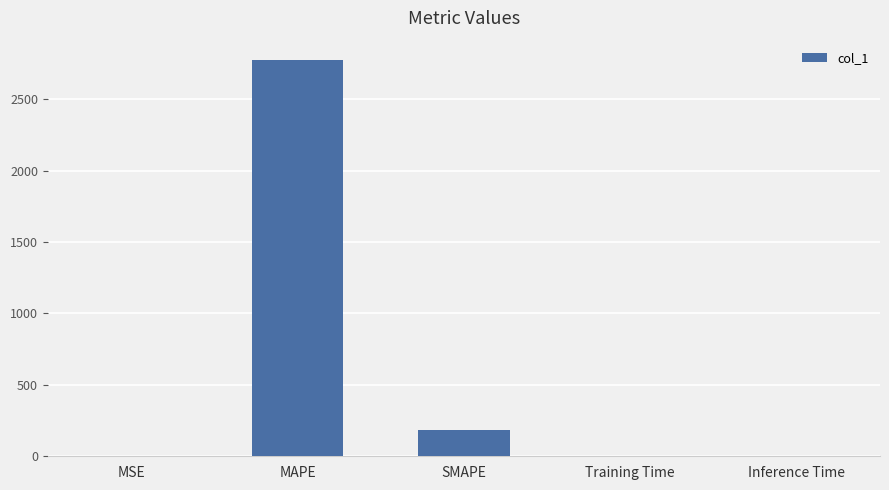

Is it true that the value at SMAPE is 186.5?

True